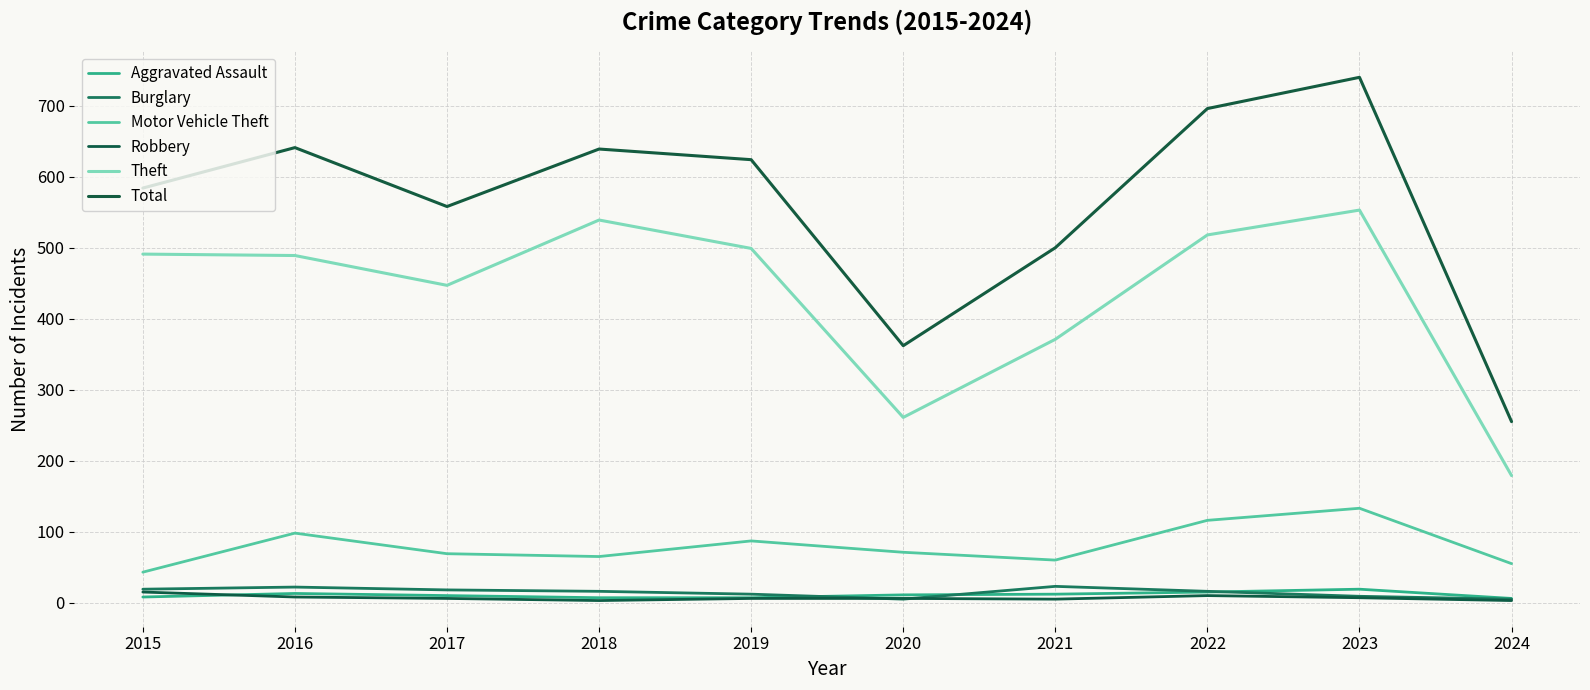

What is the average value of the Total series?

560